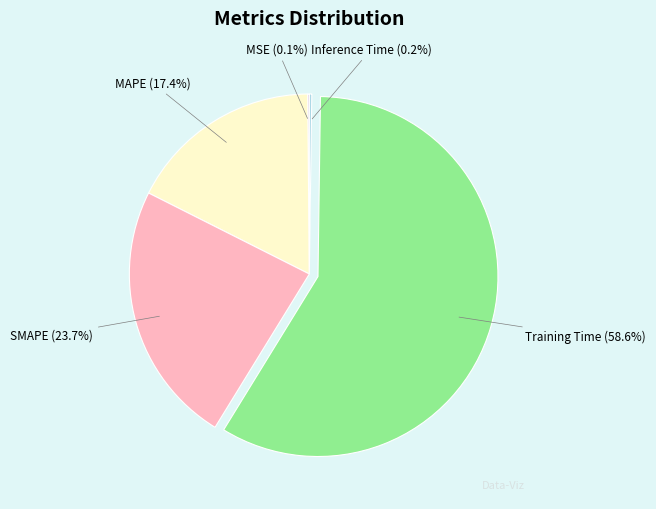

Which slice is the largest?

Training Time